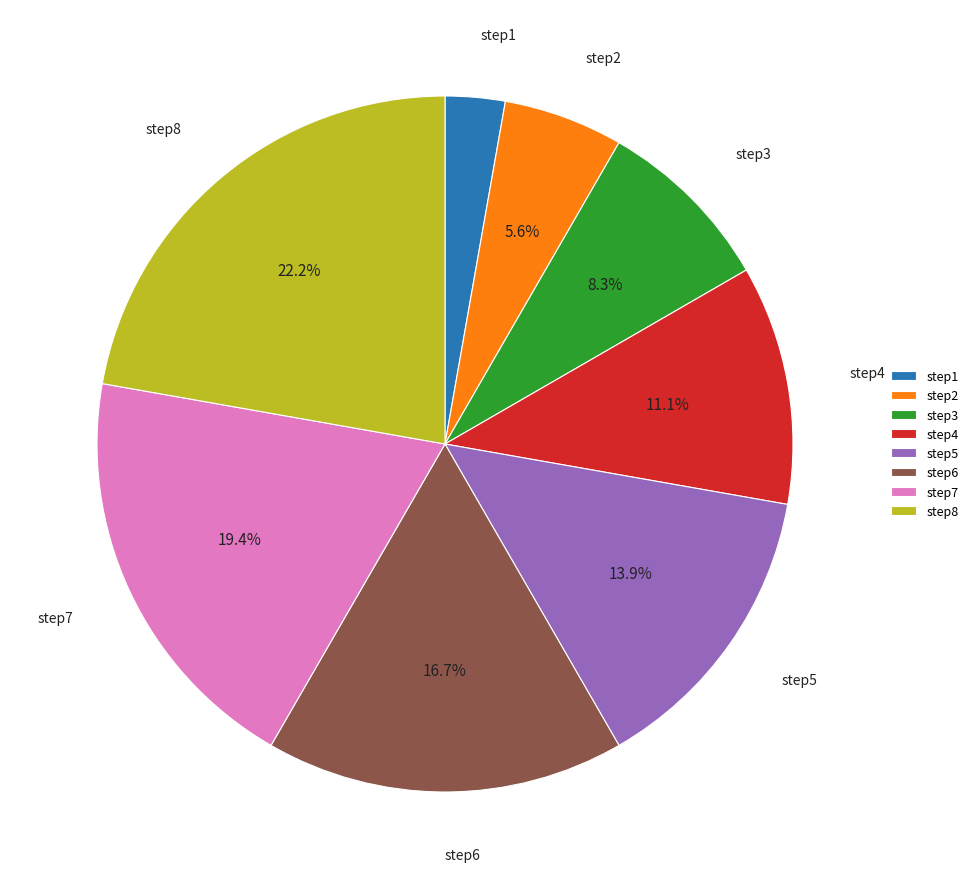

Is step7 the majority of the pie?

No